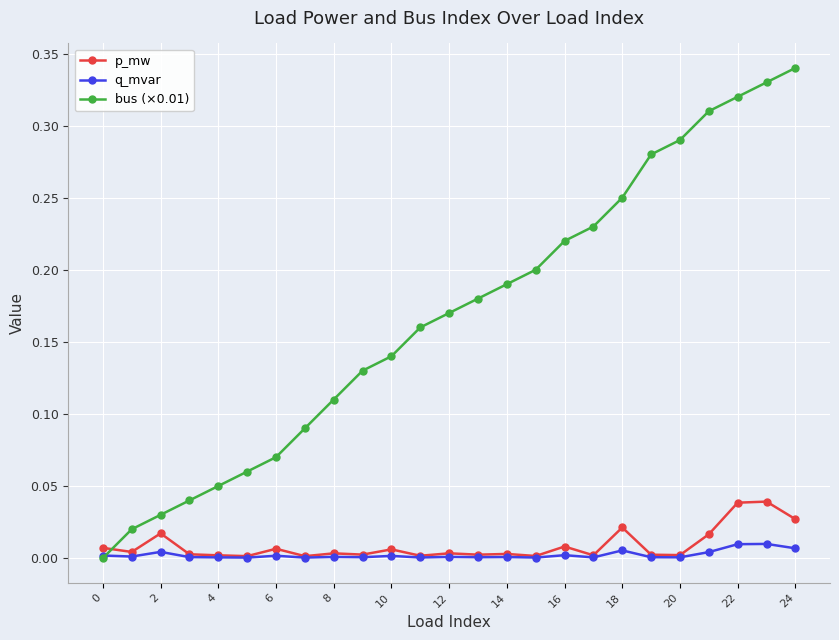

True or false: p_mw has more than 0 interior local peaks.

True